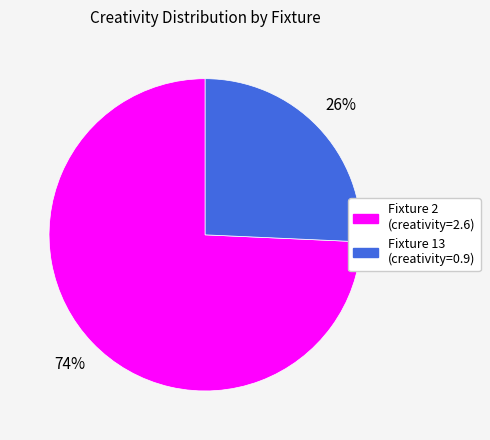

Which slice is the smallest?

Fixture 13